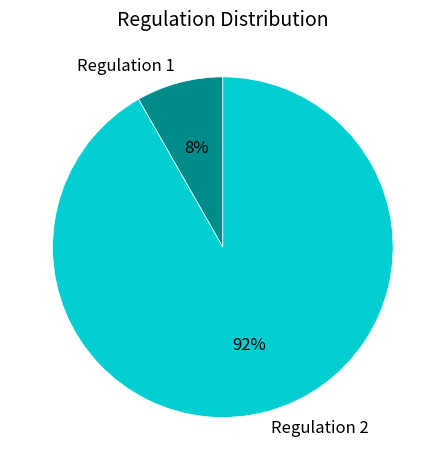

Which slice represents more than half of the pie?

Regulation 2